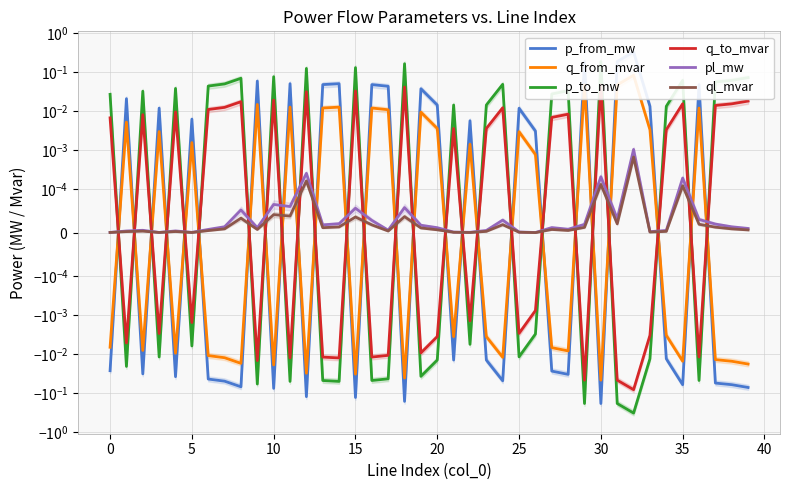

Reading left to right, extract all data points from this chart.

p_from_mw: -0.0	0.0	-0.0	0.0	-0.0	0.0	-0.0	-0.0	-0.1	0.1	-0.1	0.1	-0.1	0.0	0.1	-0.1	0.0	0.0	-0.2	0.0	0.0	-0.0	0.0	-0.0	-0.0	0.0	0.0	-0.0	-0.0	0.2	-0.2	0.2	0.3	0.0	-0.0	-0.1	0.0	-0.1	-0.1	-0.1
q_from_mvar: -0.0	0.0	-0.0	0.0	-0.0	0.0	-0.0	-0.0	-0.0	0.0	-0.0	0.0	-0.0	0.0	0.0	-0.0	0.0	0.0	-0.0	0.0	0.0	-0.0	0.0	-0.0	-0.0	0.0	0.0	-0.0	-0.0	0.0	-0.0	0.0	0.1	0.0	-0.0	-0.0	0.0	-0.0	-0.0	-0.0
p_to_mw: 0.0	-0.0	0.0	-0.0	0.0	-0.0	0.0	0.0	0.1	-0.1	0.1	-0.1	0.1	-0.0	-0.1	0.1	-0.0	-0.0	0.2	-0.0	-0.0	0.0	-0.0	0.0	0.0	-0.0	-0.0	0.0	0.0	-0.2	0.2	-0.2	-0.3	-0.0	0.0	0.1	-0.0	0.1	0.1	0.1
q_to_mvar: 0.0	-0.0	0.0	-0.0	0.0	-0.0	0.0	0.0	0.0	-0.0	0.0	-0.0	0.0	-0.0	-0.0	0.0	-0.0	-0.0	0.0	-0.0	-0.0	0.0	-0.0	0.0	0.0	-0.0	-0.0	0.0	0.0	-0.0	0.0	-0.0	-0.1	-0.0	0.0	0.0	-0.0	0.0	0.0	0.0
pl_mw: 0.0	0.0	0.0	0.0	0.0	0.0	0.0	0.0	0.0	0.0	0.0	0.0	0.0	0.0	0.0	0.0	0.0	0.0	0.0	0.0	0.0	0.0	0.0	0.0	0.0	0.0	0.0	0.0	0.0	0.0	0.0	0.0	0.0	0.0	0.0	0.0	0.0	0.0	0.0	0.0
ql_mvar: 0.0	0.0	0.0	0.0	0.0	0.0	0.0	0.0	0.0	0.0	0.0	0.0	0.0	0.0	0.0	0.0	0.0	0.0	0.0	0.0	0.0	0.0	0.0	0.0	0.0	0.0	-0.0	0.0	0.0	0.0	0.0	0.0	0.0	0.0	0.0	0.0	0.0	0.0	0.0	0.0